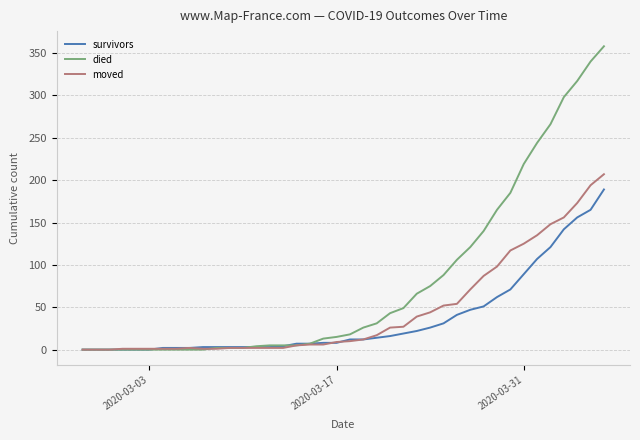

Which series has the largest total across all categories?

died